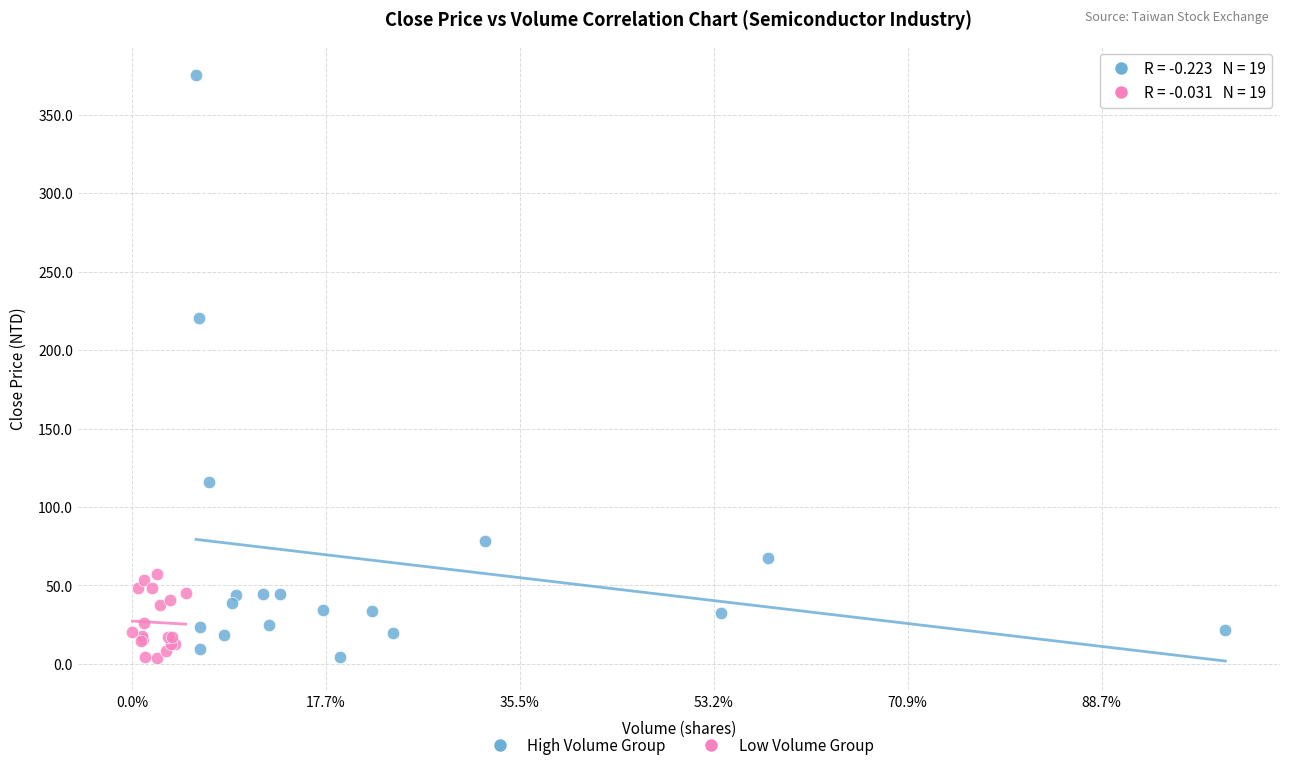

What are all the series names shown in the legend?

High Volume Group, Low Volume Group